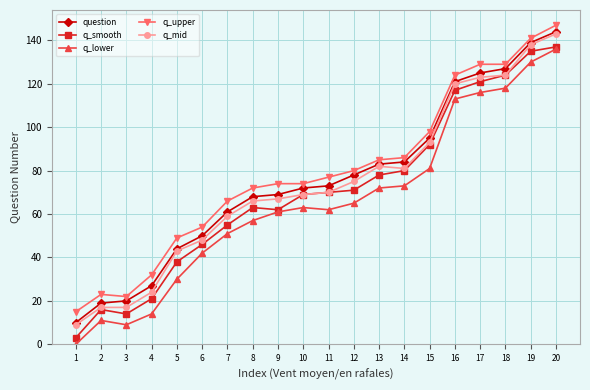

Is the value of q_upper at 12 greater than the value of question at 18?

No